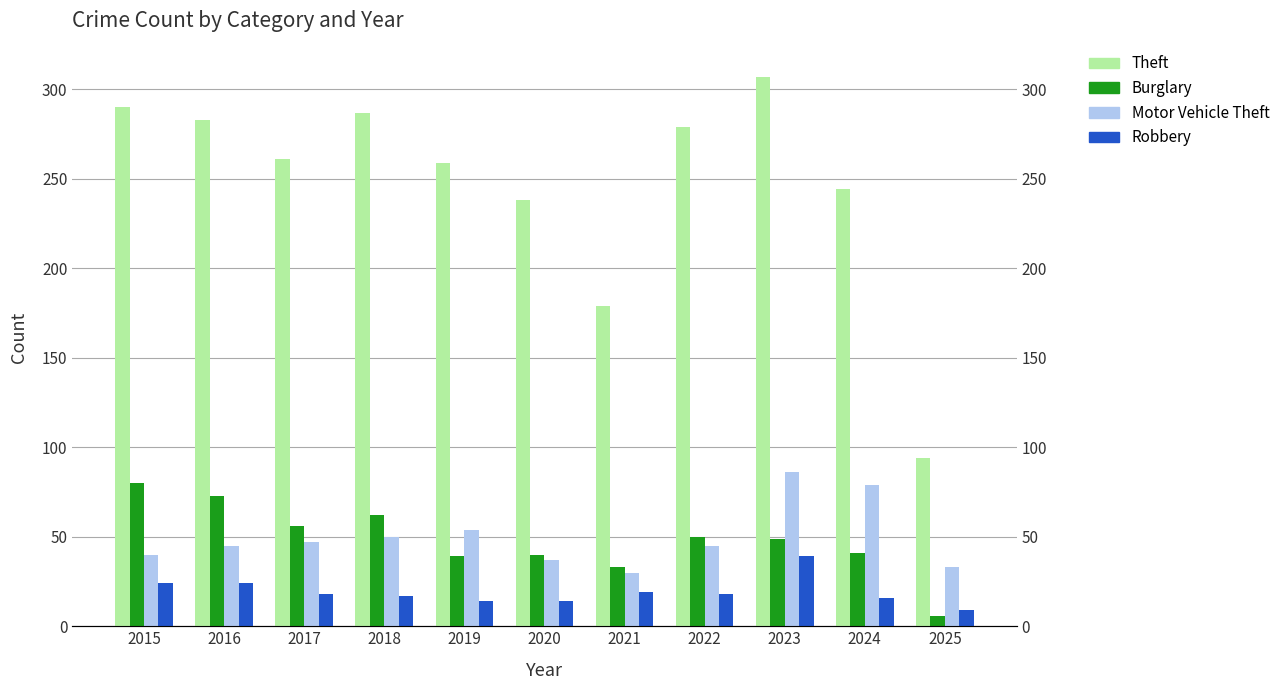

Are the bars grouped side by side (vs. stacked)?

Yes